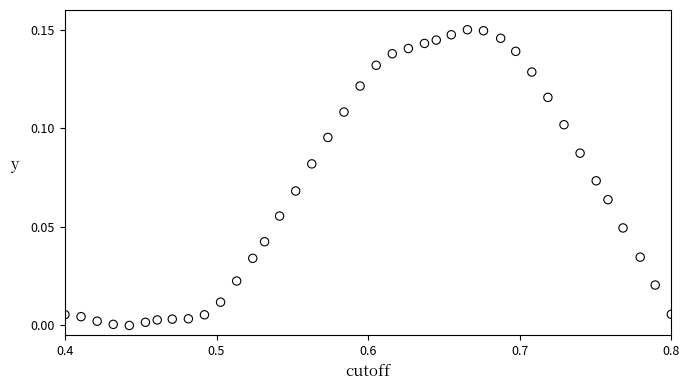

What is the range of X values (max minus min)?

0.4